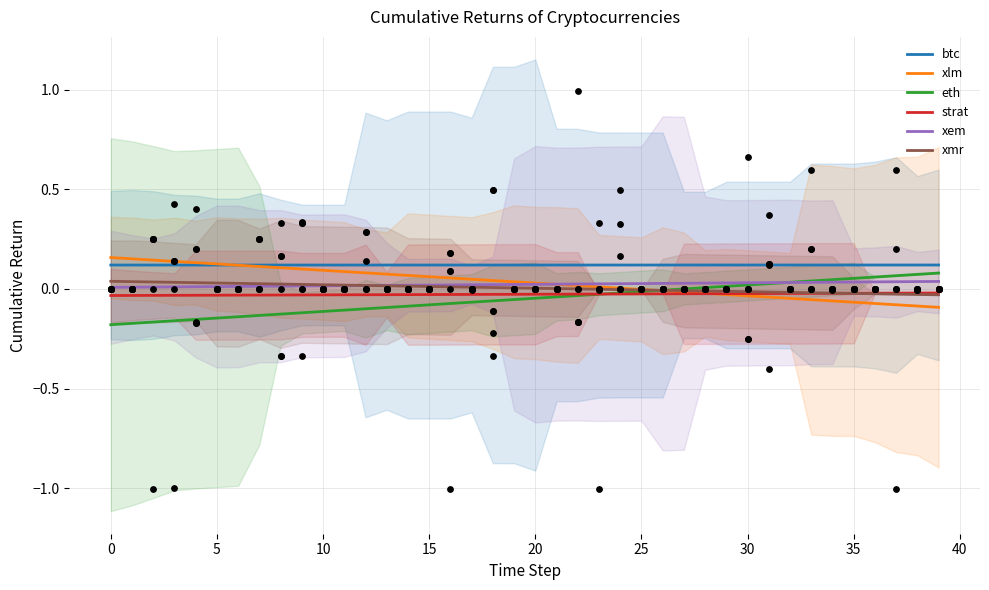

Which series has the largest total across all categories?

btc